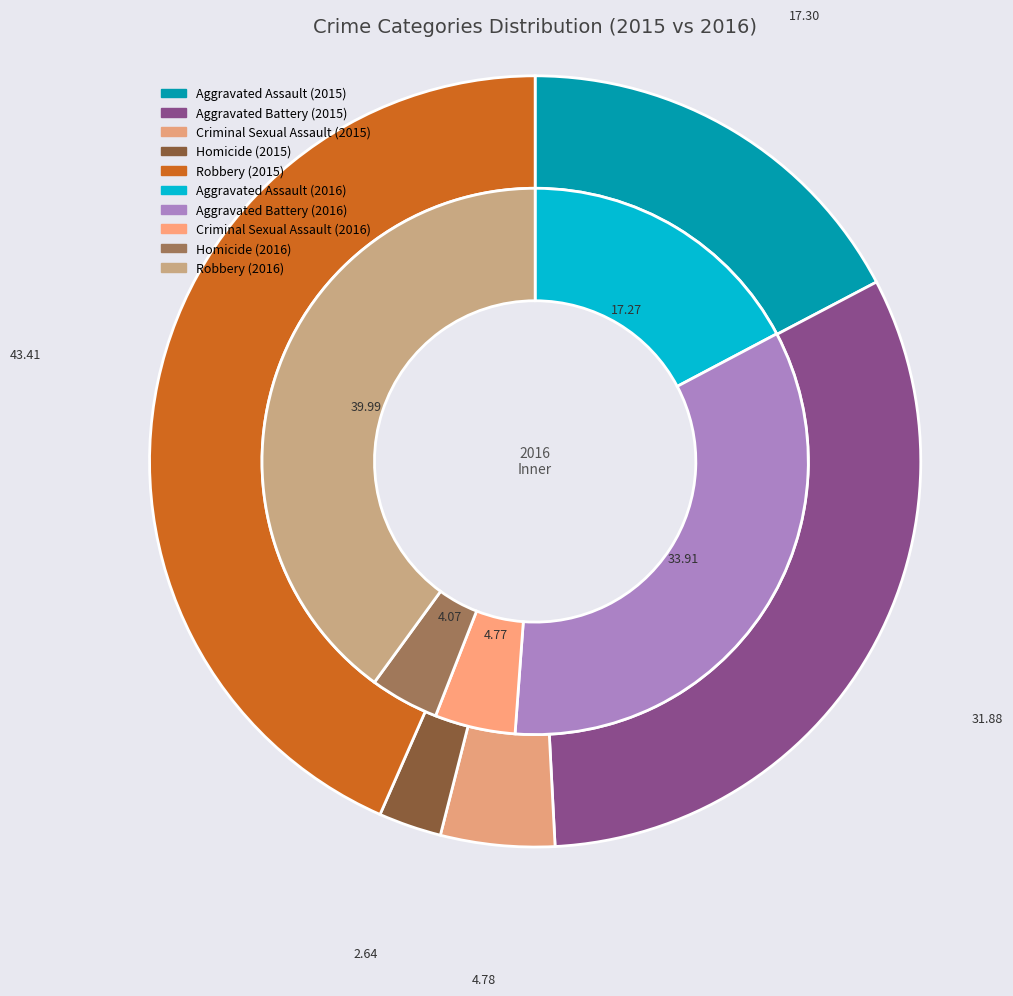

How many segments does this pie chart have?

10